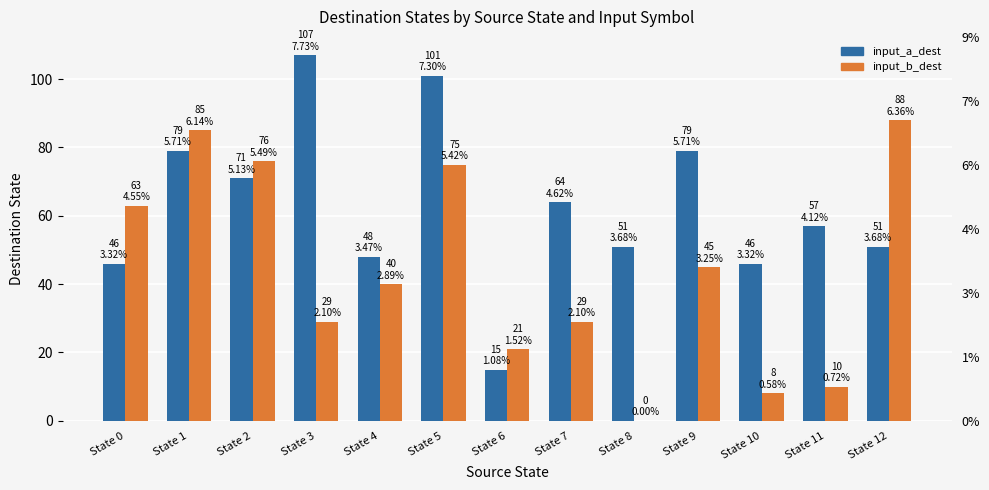

Rank the series by their average value, from lowest to highest.

input_b_dest, input_a_dest